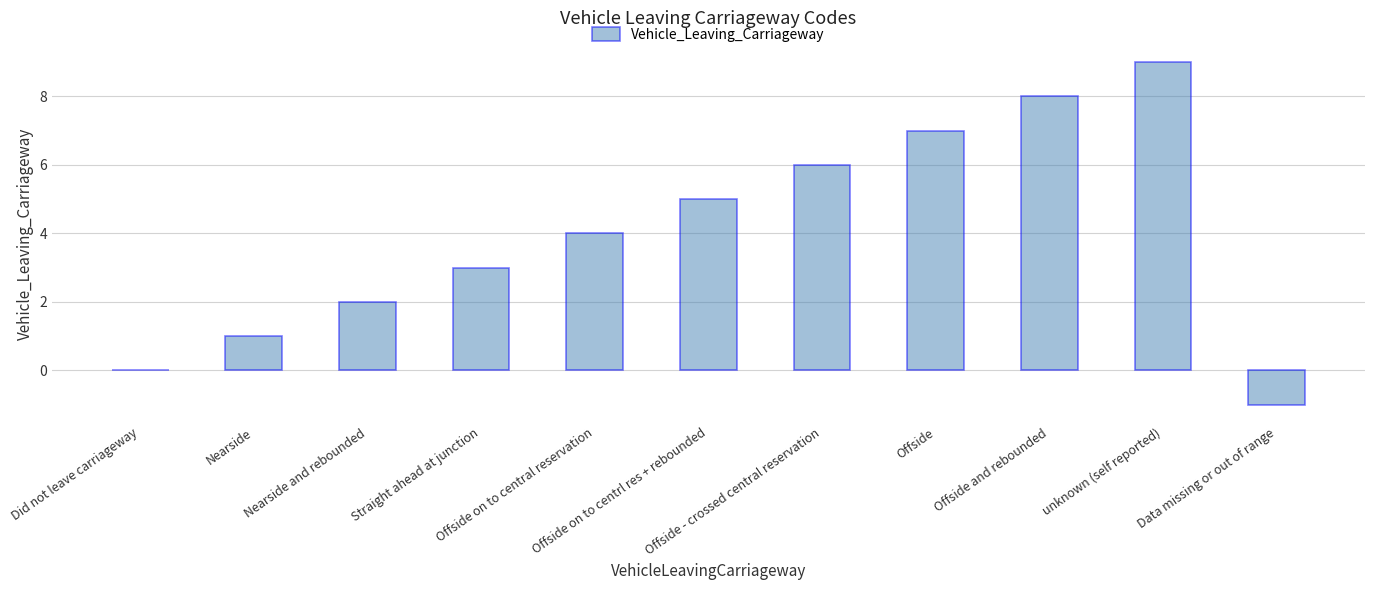

What is the maximum value shown in the chart?

9